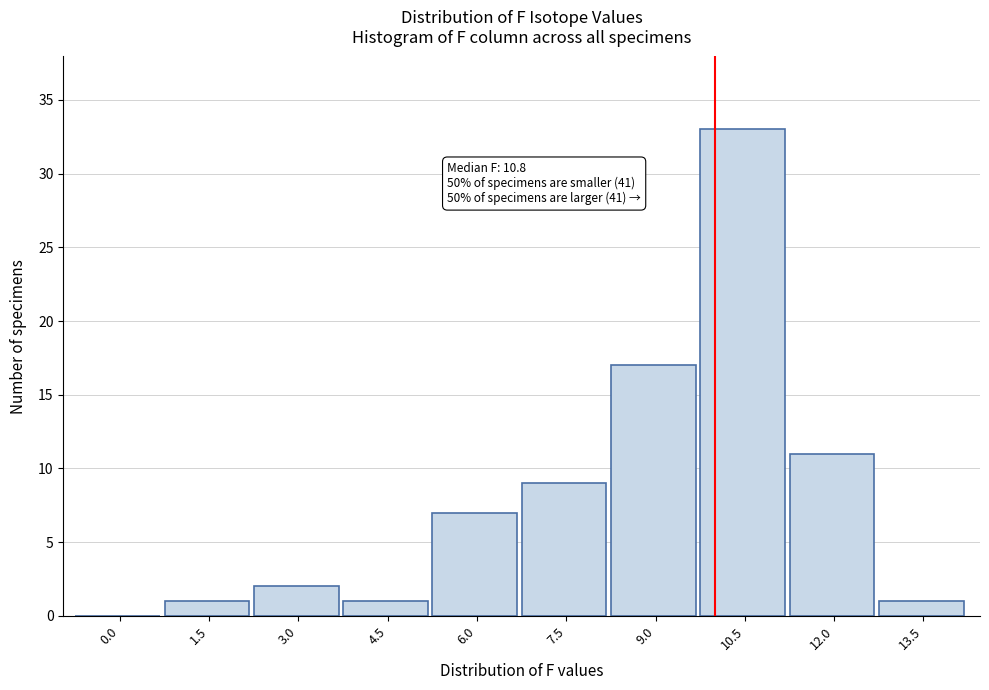

Reading right to left, what are all the values shown in this chart?

13.5=1	12.0=11	10.5=33	9.0=17	7.5=9	6.0=7	4.5=1	3.0=2	1.5=1	0.0=0